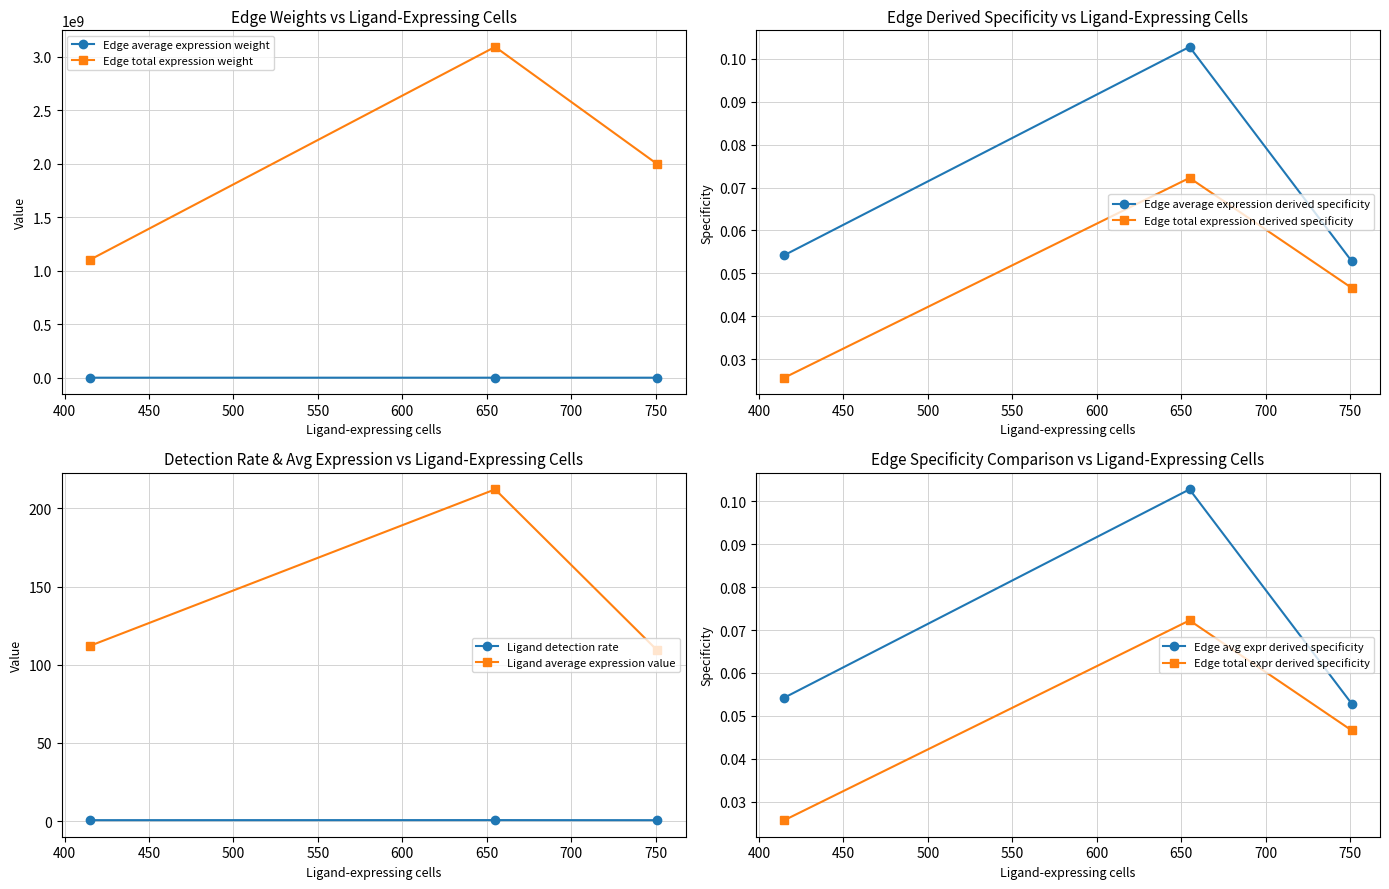

What is the total value across all series at 415?

1102576963.3